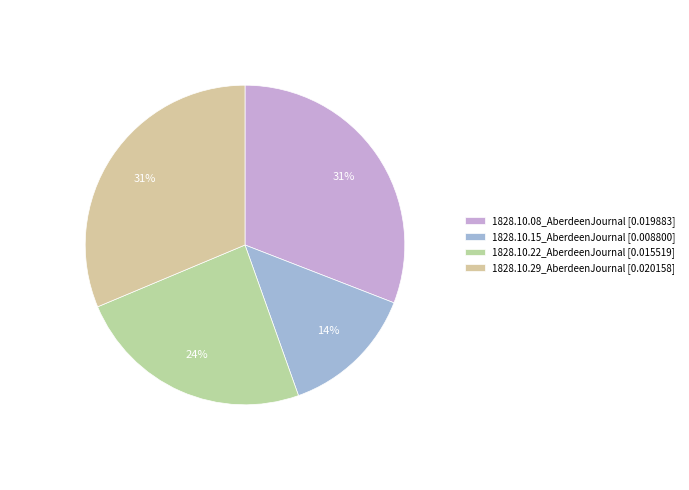

Combined, what portion of the pie is 1828.10.22_AberdeenJournal and 1828.10.15_AberdeenJournal?

37.8%